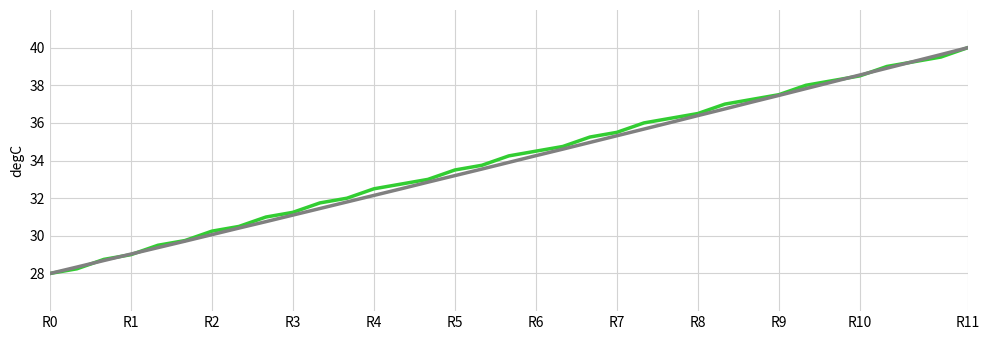

What is the maximum value shown in the chart?

40.0